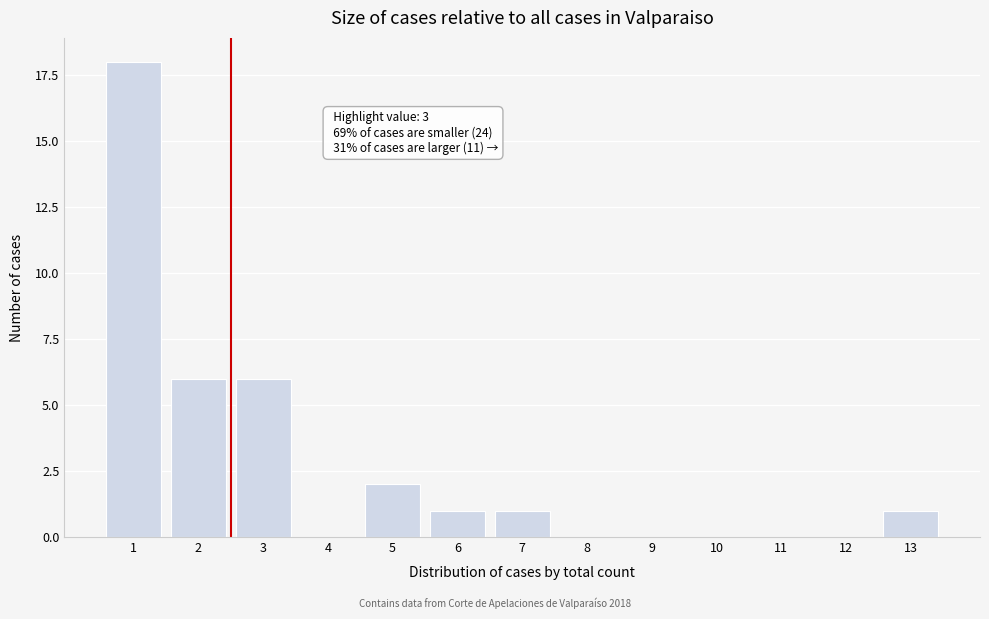

Reading left to right, transcribe all the data shown in this chart.

1=18	2=6	3=6	4=0	5=2	6=1	7=1	8=0	9=0	10=0	11=0	12=0	13=1